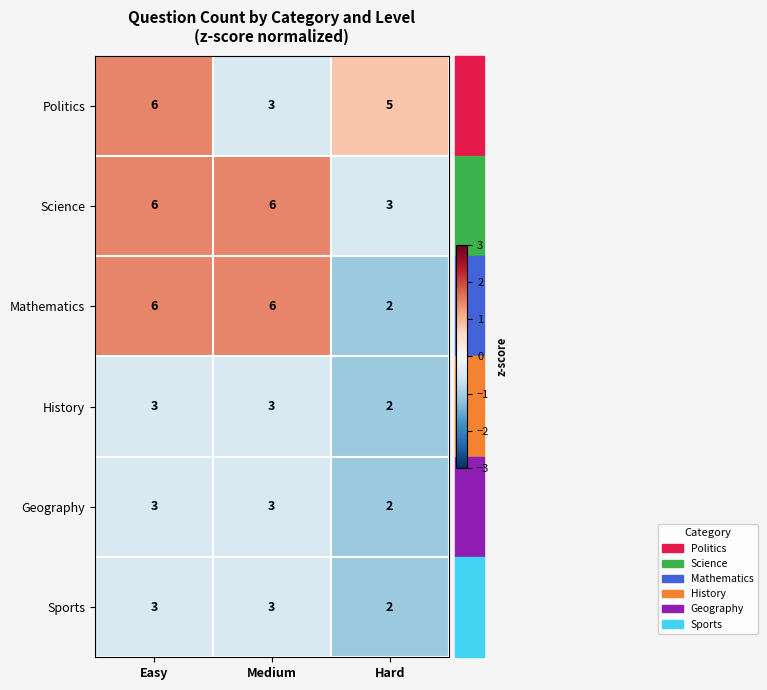

The Mathematics series shows 2 at Hard. True or false?

True